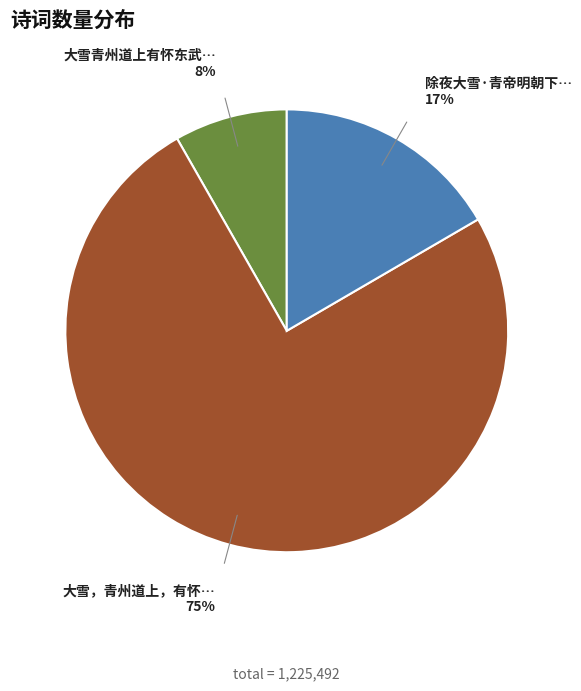

To the nearest percent, what is the average slice percentage?

33%